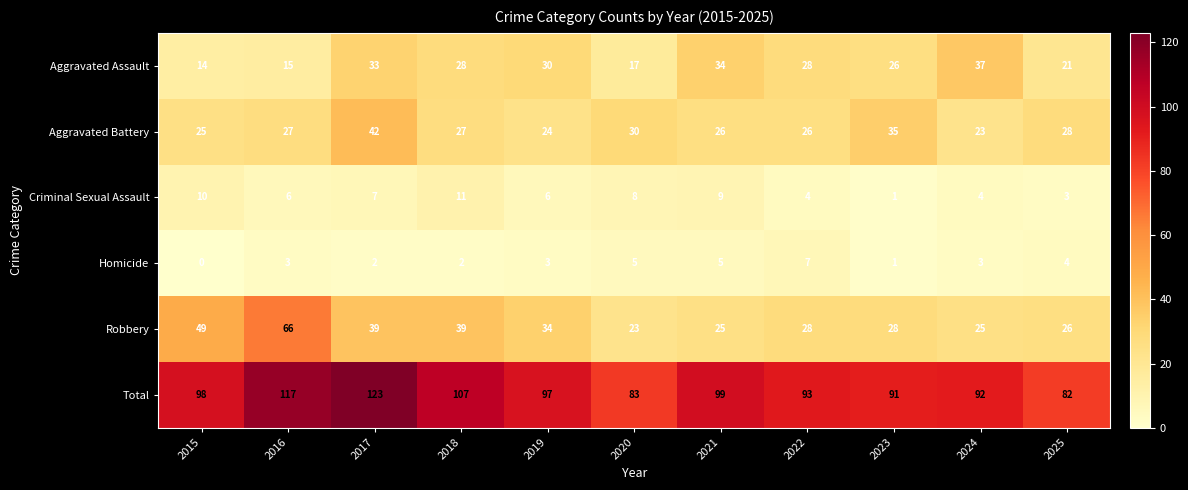

List the series in order of their peak value, lowest first.

Homicide, Criminal Sexual Assault, Aggravated Assault, Aggravated Battery, Robbery, Total